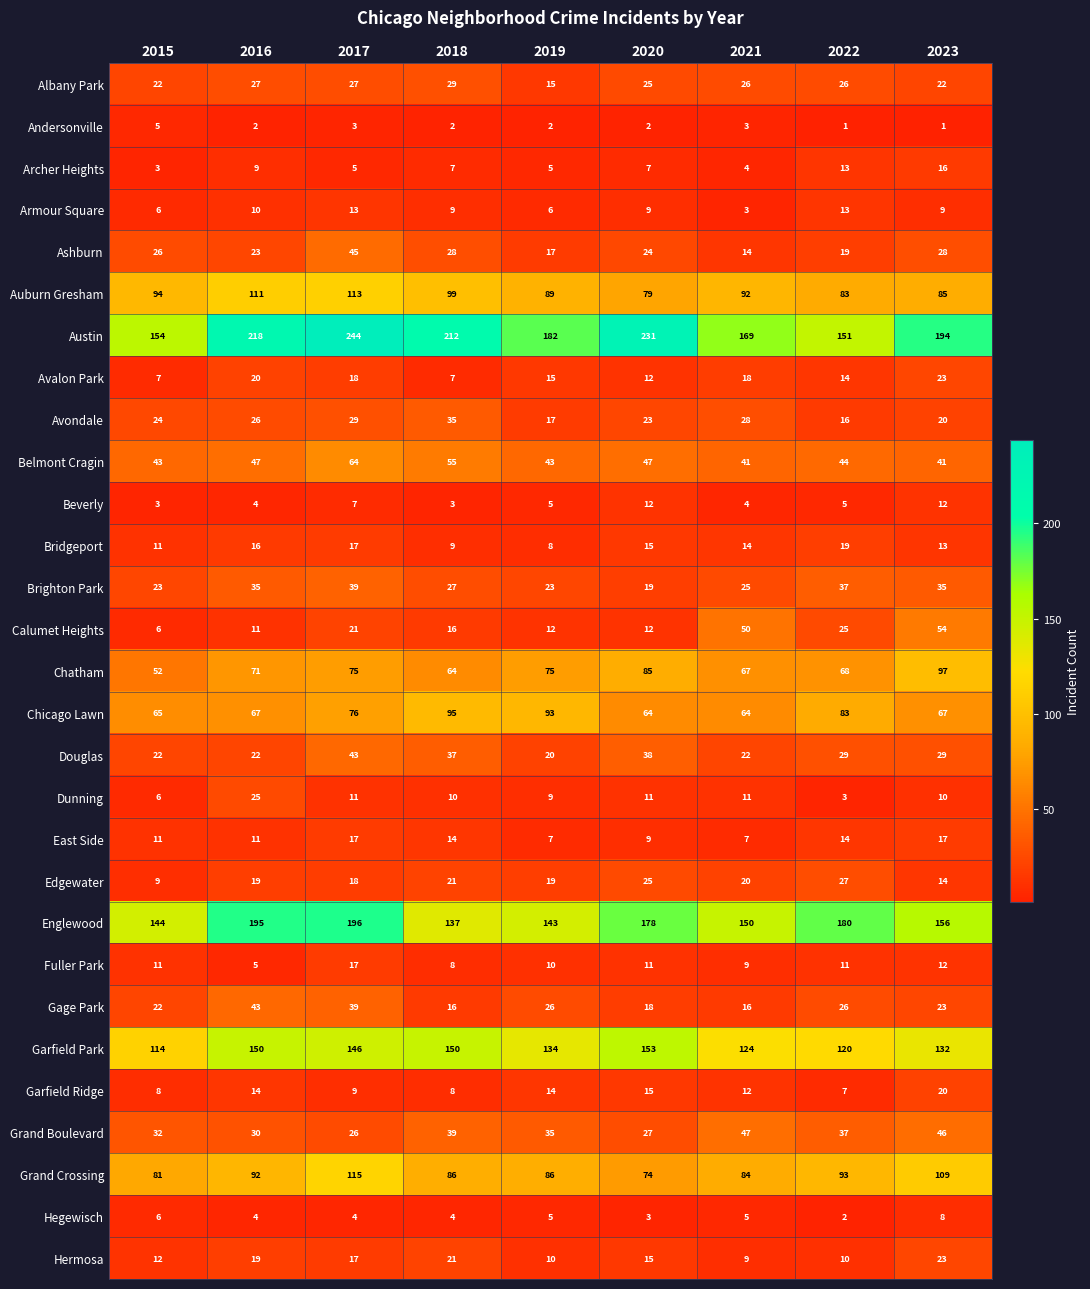

At which category is the sum across all series the highest?

2017